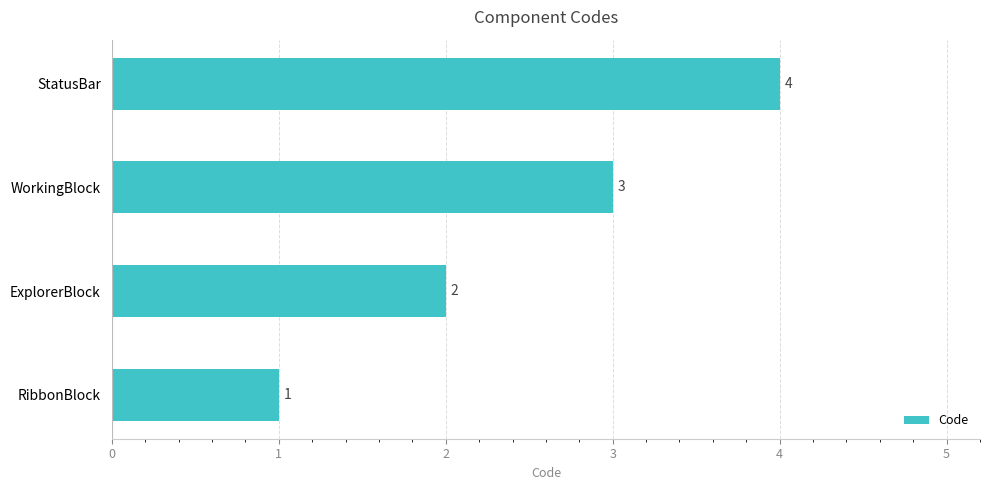

Between RibbonBlock and WorkingBlock, which is larger?

WorkingBlock